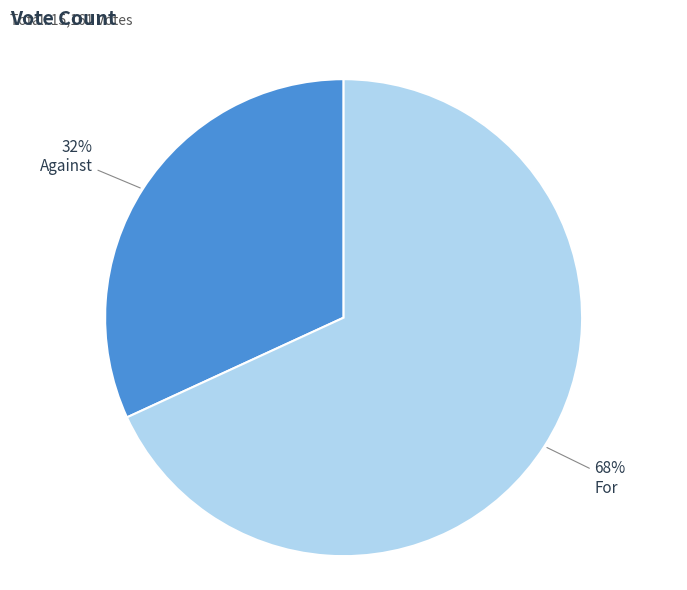

Does any single category account for the majority?

Yes